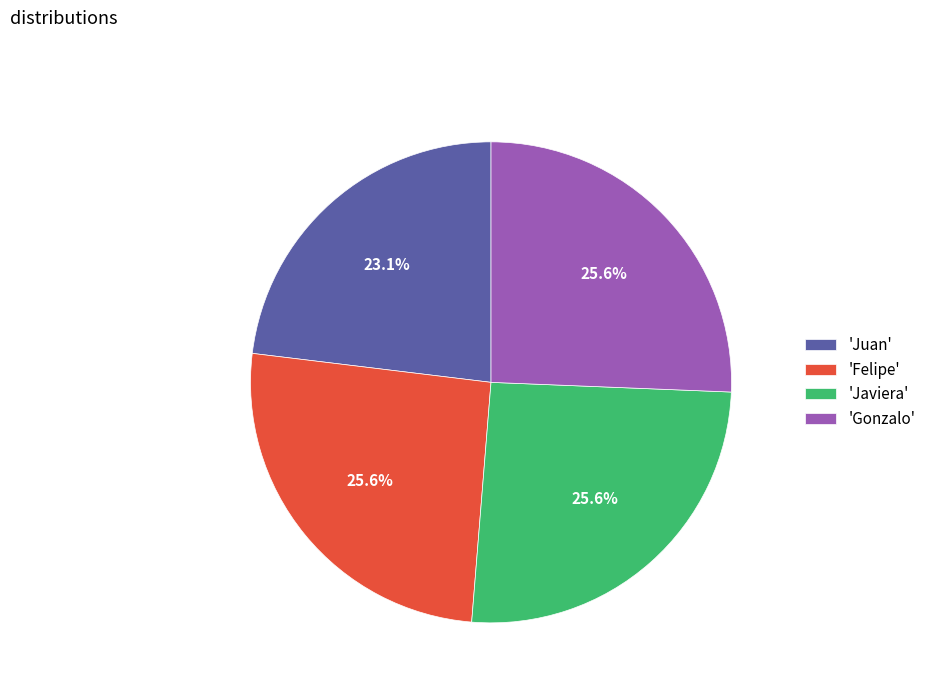

To the nearest percent, what is the average slice percentage?

25%